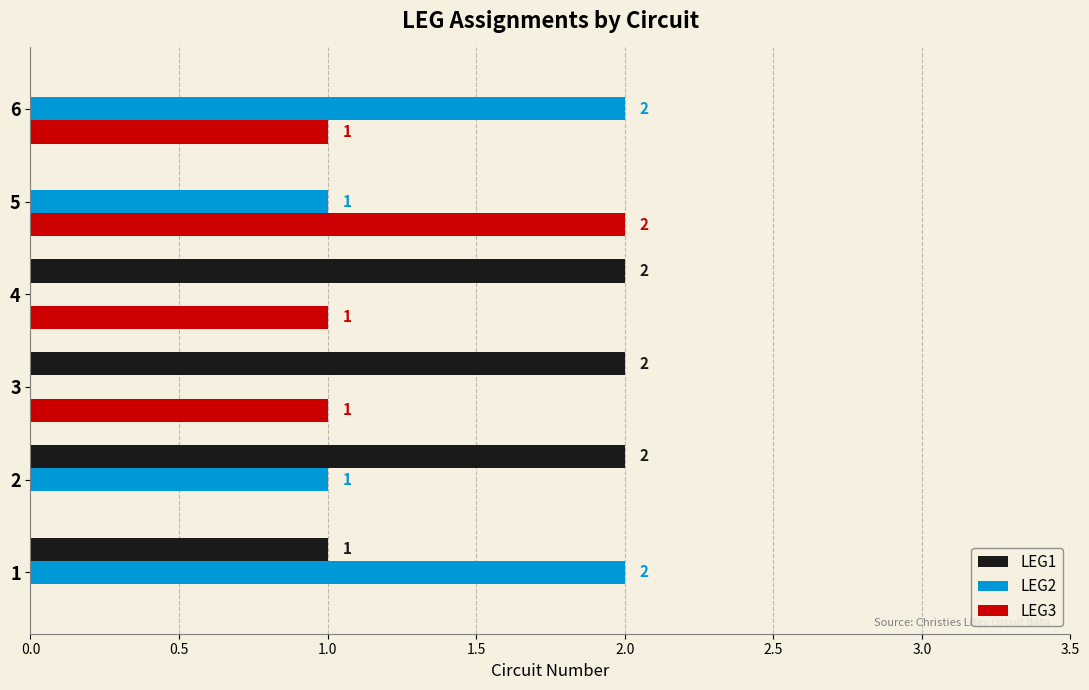

Is it true that LEG1 equals 1 at 4?

False